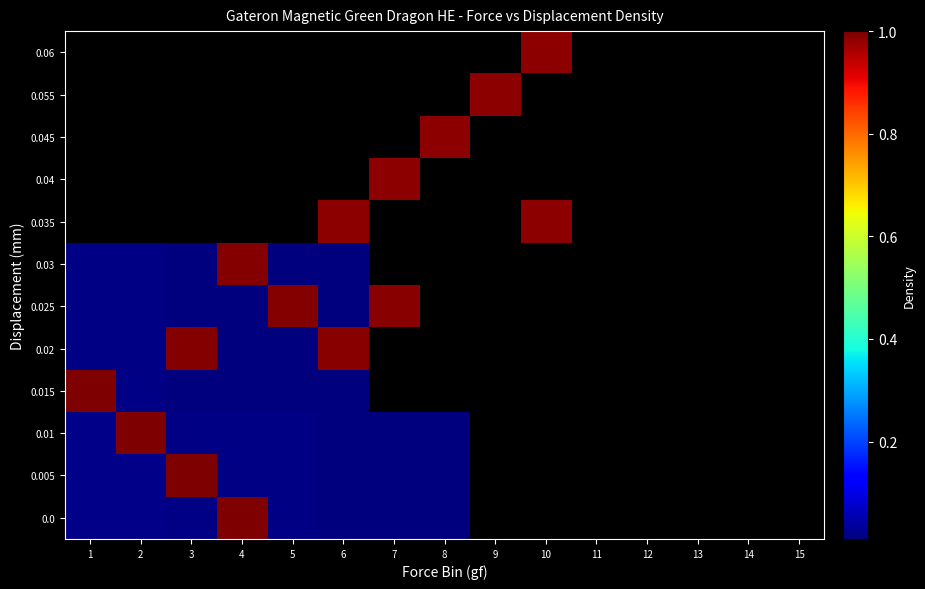

Which label corresponds to the smallest value in the chart?

15